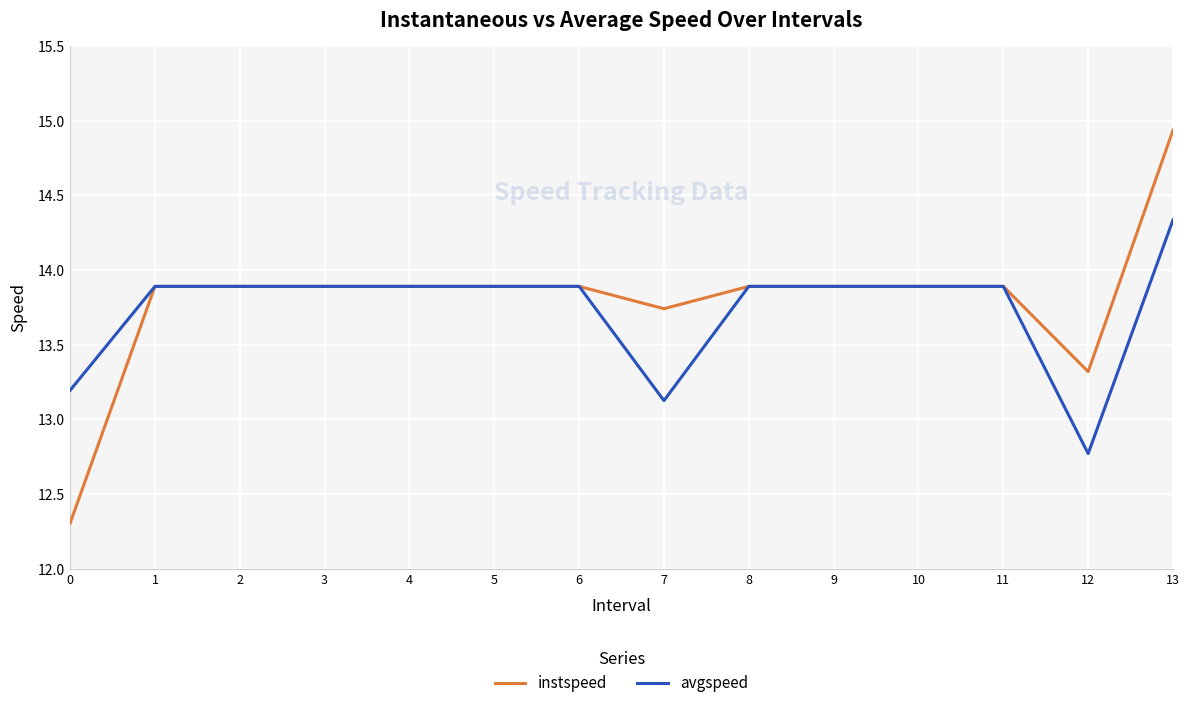

How many lines are shown in the chart?

2